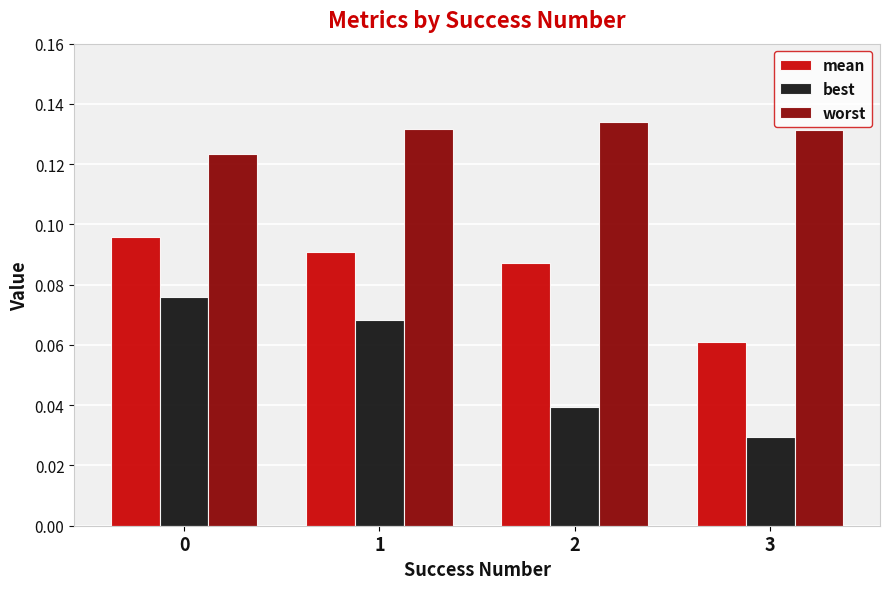

At which label is best closest to 0?

3